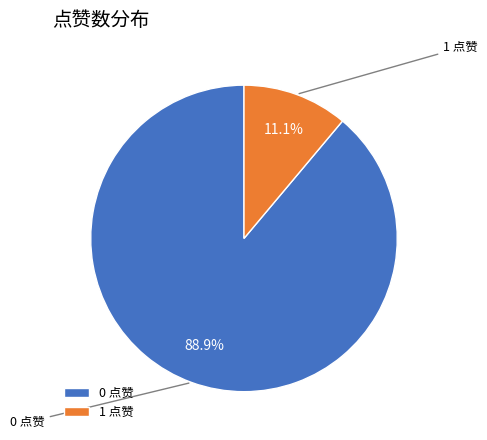

Does any single category account for the majority?

Yes